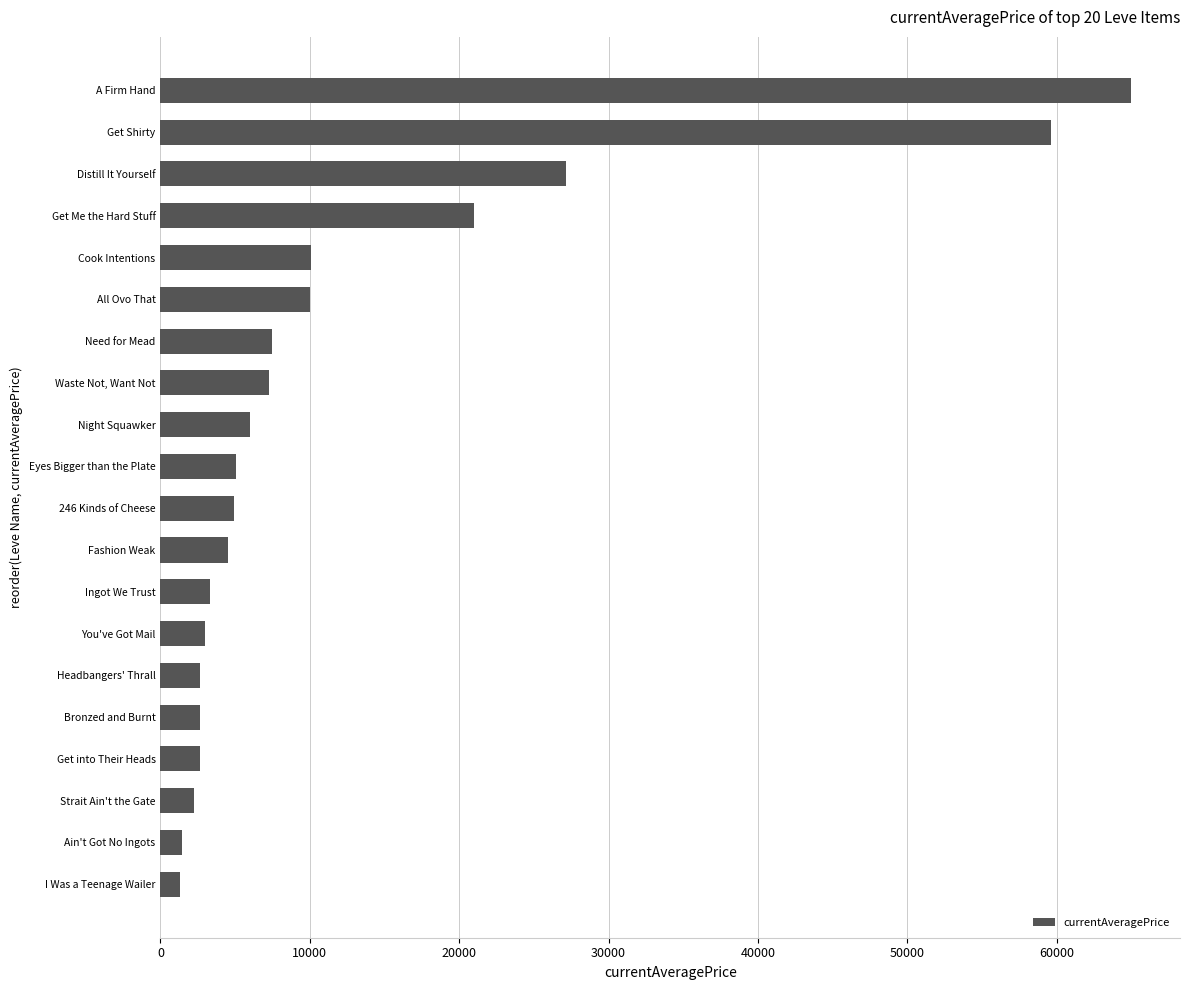

What is the maximum value shown in the chart?

64997.0